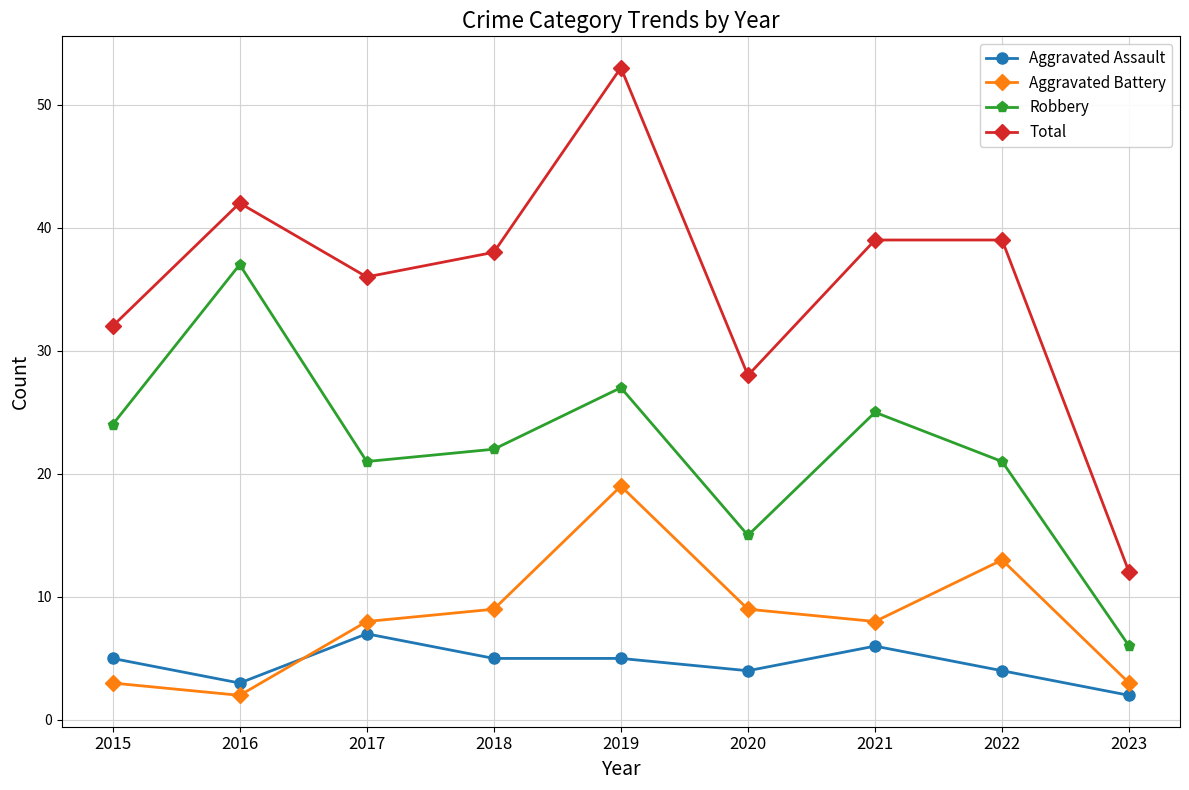

How many interior local valleys does the Total series have?

2